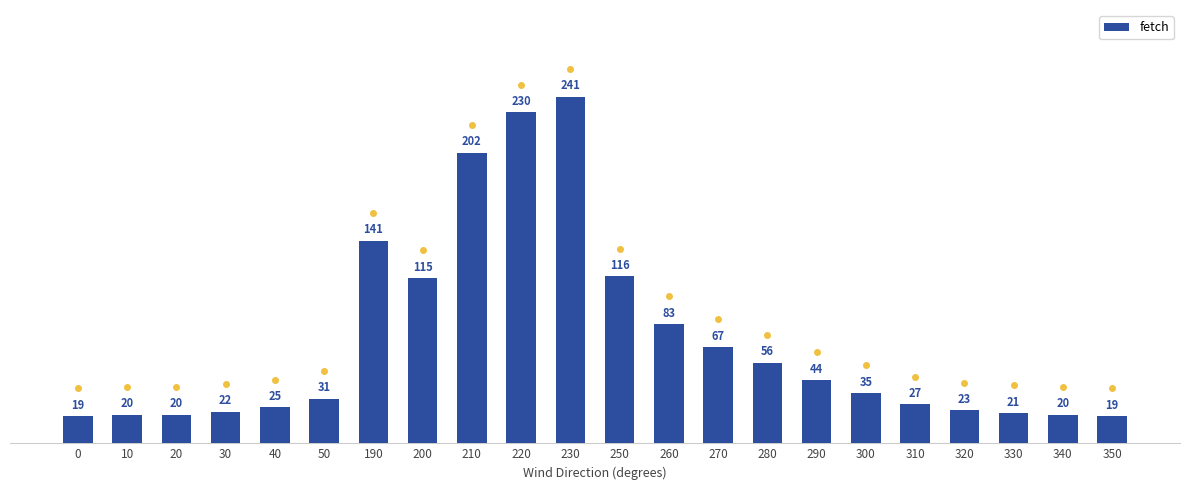

Count the number of categories in the chart.

22